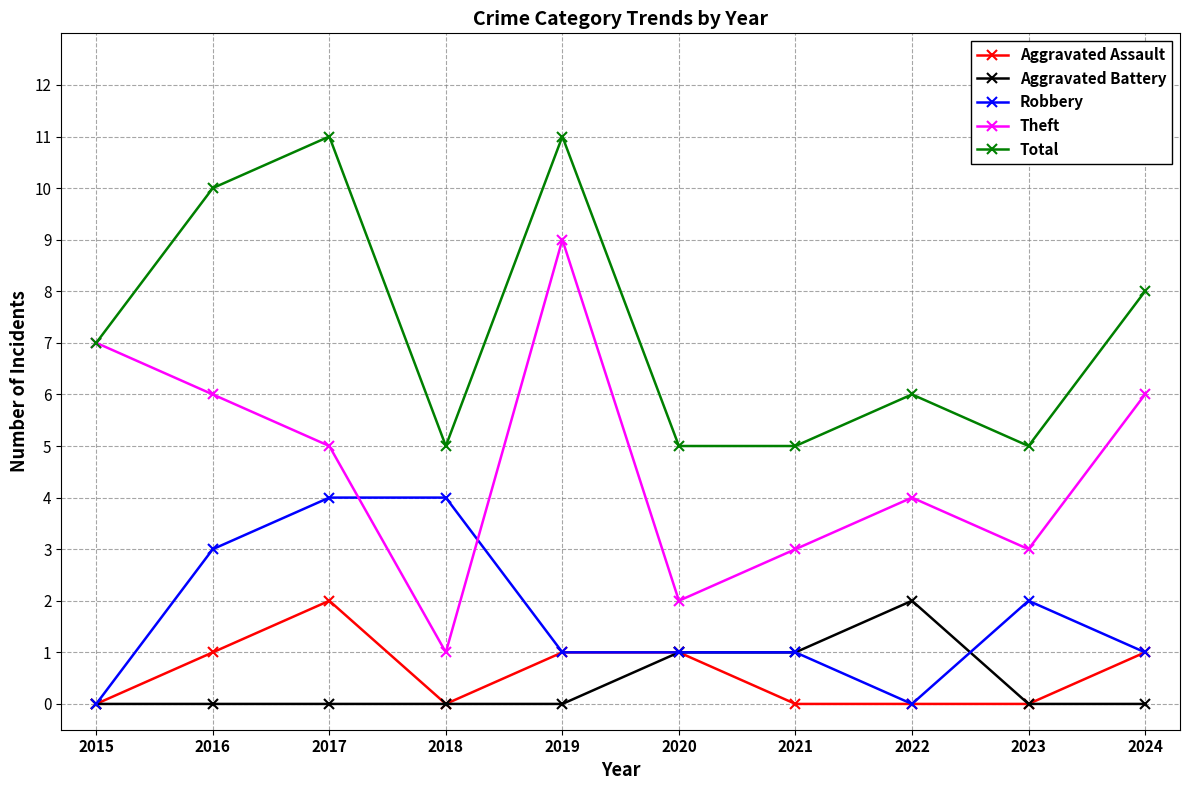

What is the highest value of the Robbery series?

4